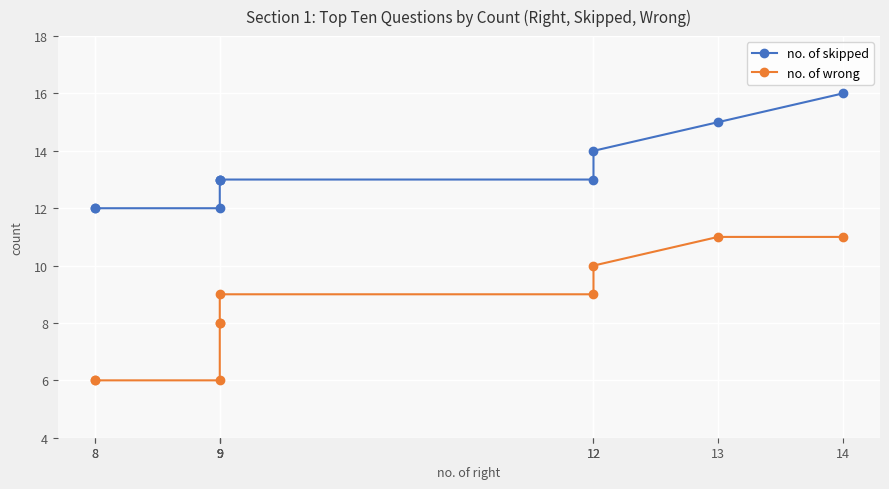

What is the value of the no. of wrong point at the 3rd from the left?

10